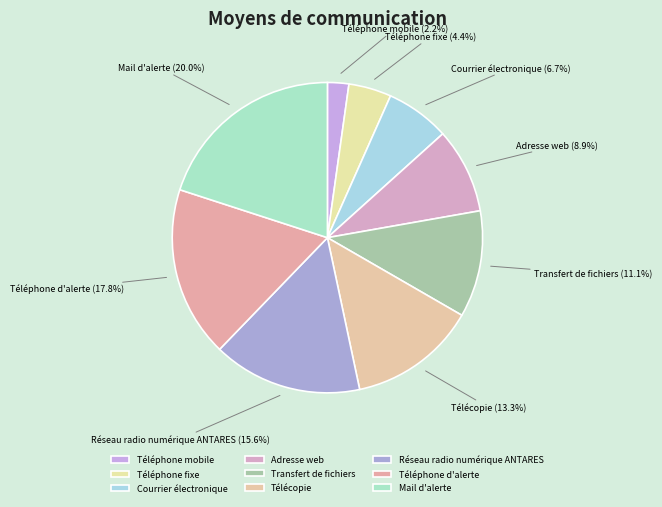

Is it true that Adresse web is 9% of the pie?

True